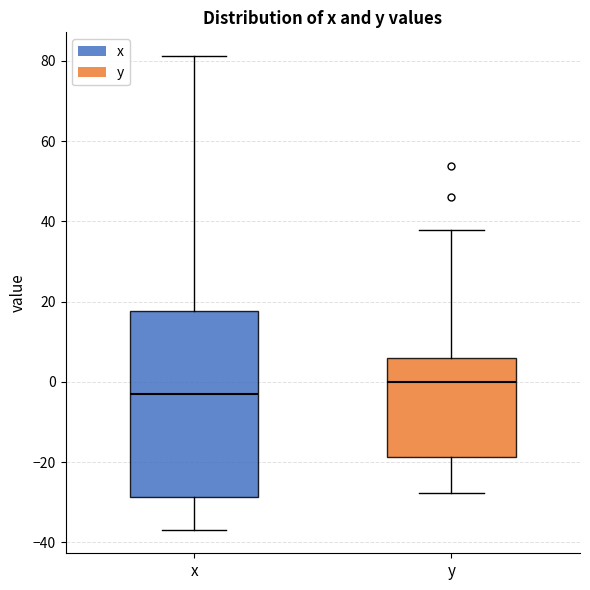

Where does the lower whisker of the box for y end on the y-axis? The values are not printed on the chart, so give them approximately, as read against the axis.

-28